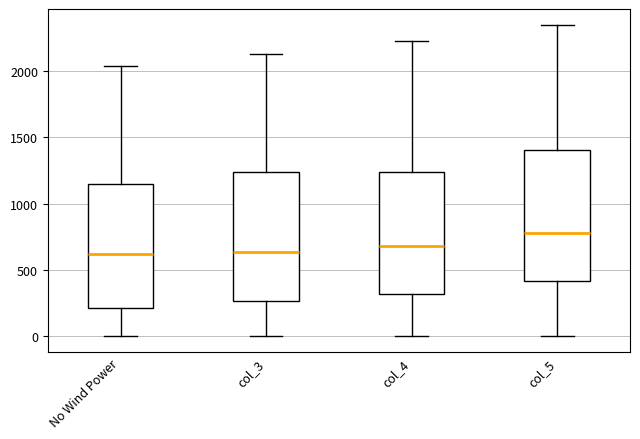

Reading left to right, read every box against the y-axis: the position of its median line, the range the box covers, and the ends of its whiskers. The values are not printed on the chart, so give them approximately, as read against the axis.

No Wind Power: median 600, box 200 to 1150, whiskers 0 to 2050
col_3: median 650, box 250 to 1250, whiskers 0 to 2150
col_4: median 700, box 300 to 1250, whiskers 0 to 2250
col_5: median 800, box 400 to 1400, whiskers 0 to 2350